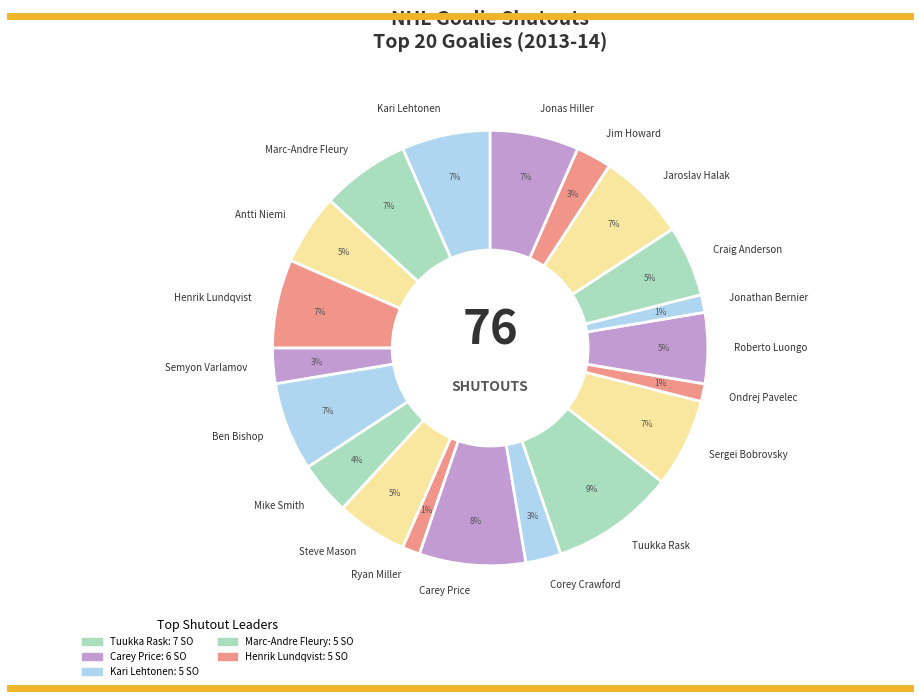

Which category has the biggest portion of the pie?

Tuukka Rask